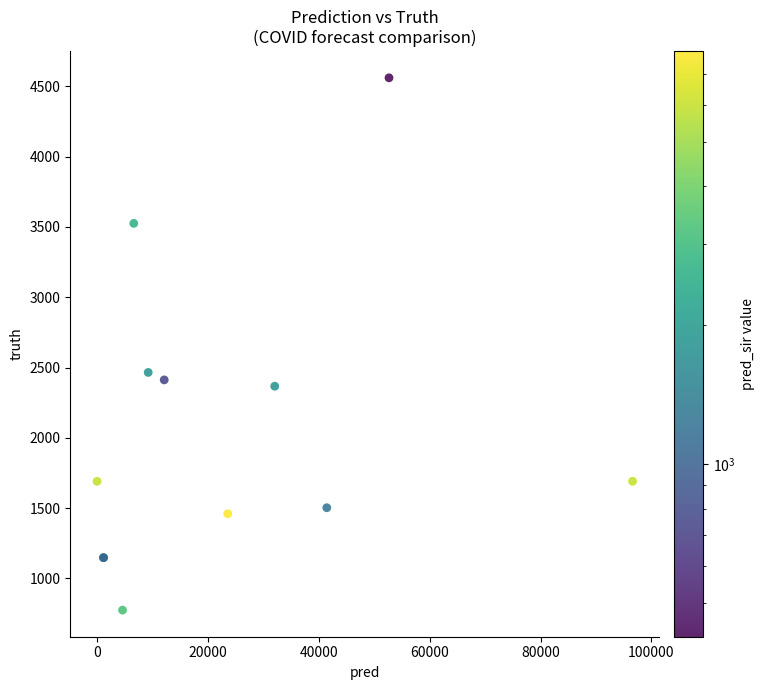

What Y value in the scatter plot is closest to 2667?

2465